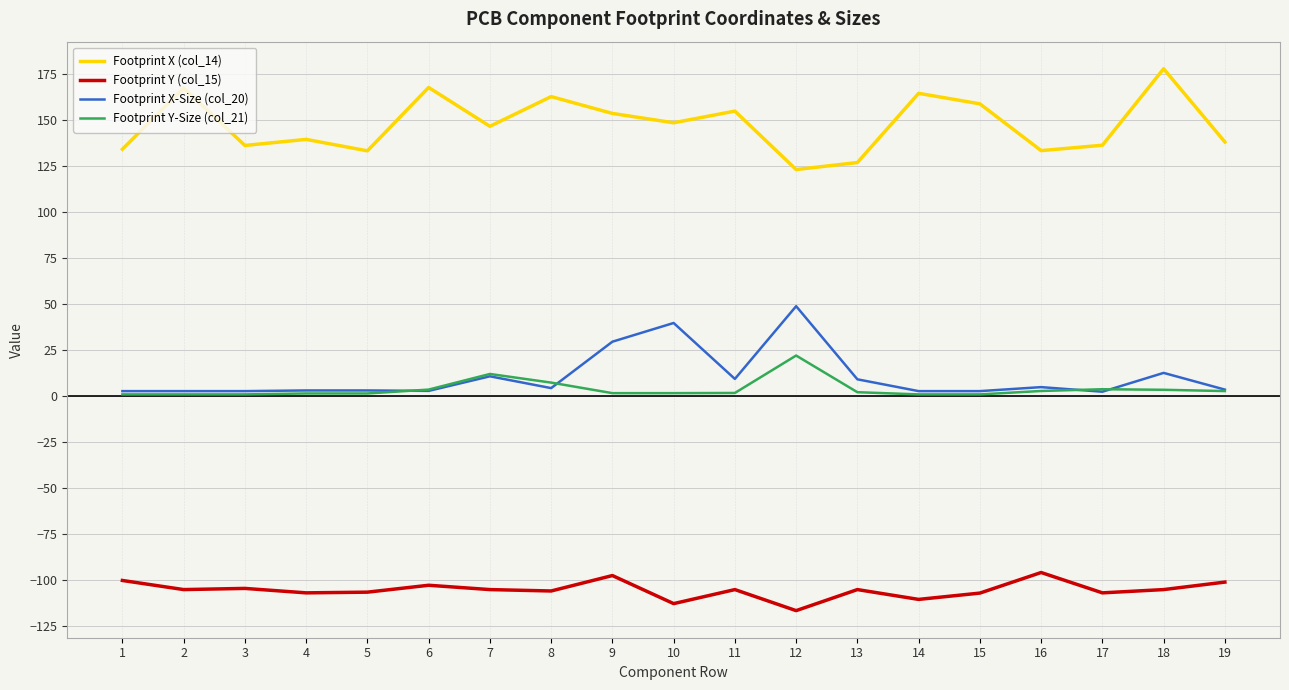

What are all the series names shown in the legend?

Footprint X (col_14), Footprint Y (col_15), Footprint X-Size (col_20), Footprint Y-Size (col_21)